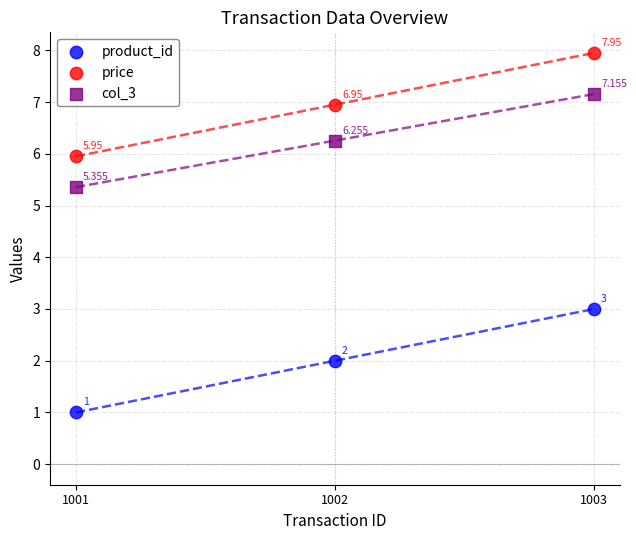

Which series contains the highest Y value?

price